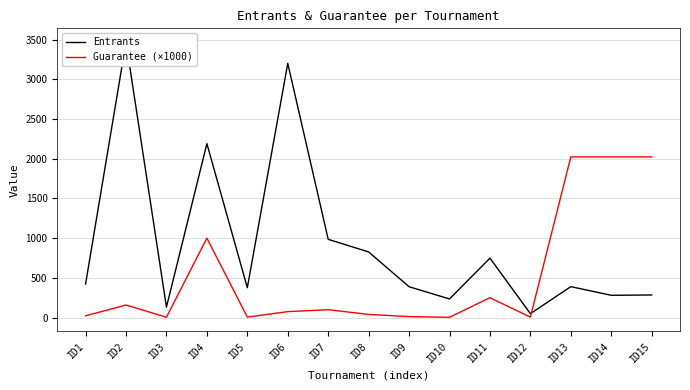

Which series ends up on top after the final intersection of Entrants and Guarantee (×1000)?

Guarantee (×1000)